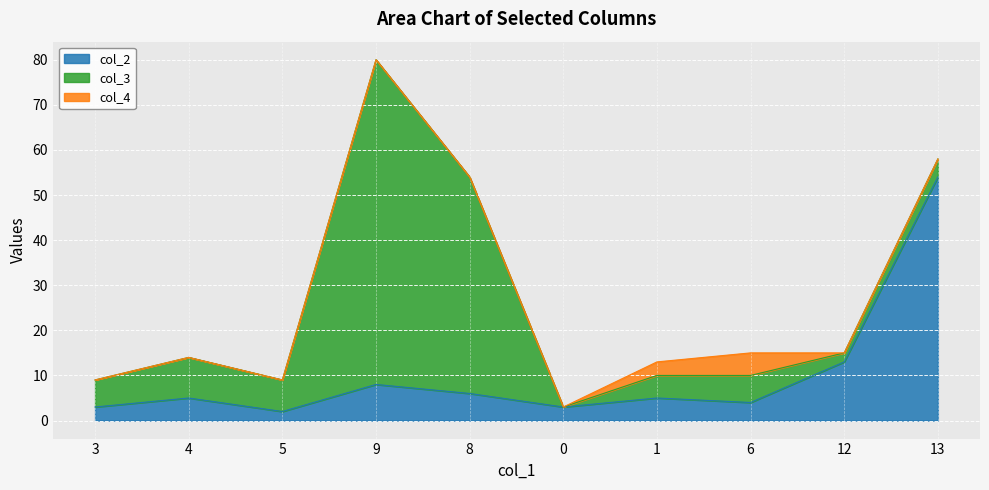

Reading left to right, transcribe all the data shown in this chart.

col_2: 3	5	2	8	6	3	5	4	13	54
col_3: 6	9	7	72	48	0	5	6	2	4
col_4: 0	0	0	0	0	0	3	5	0	0